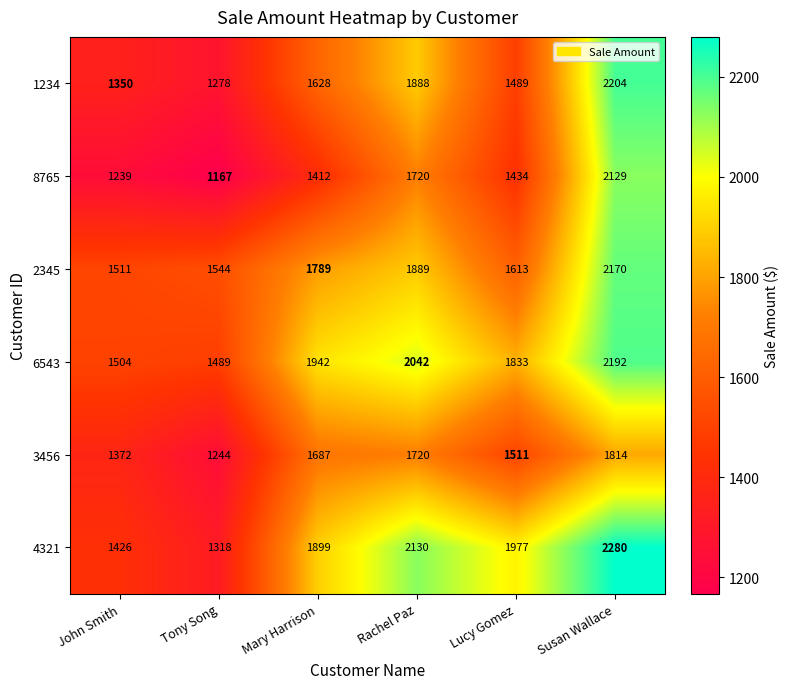

What is the greatest value displayed?

2280